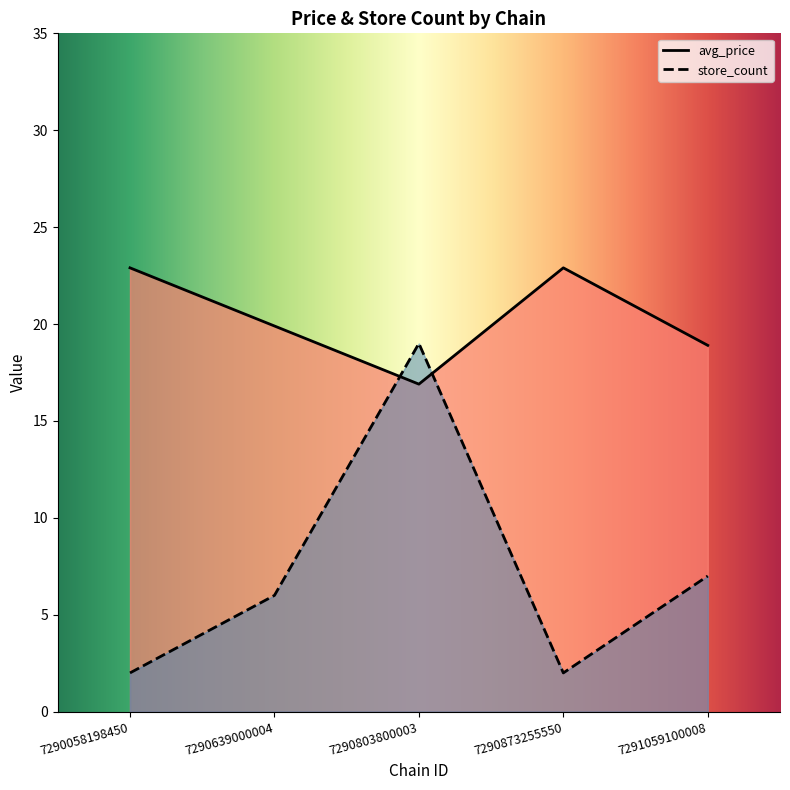

The value of avg_price at 7290873255550 is 22.9. True or false?

True